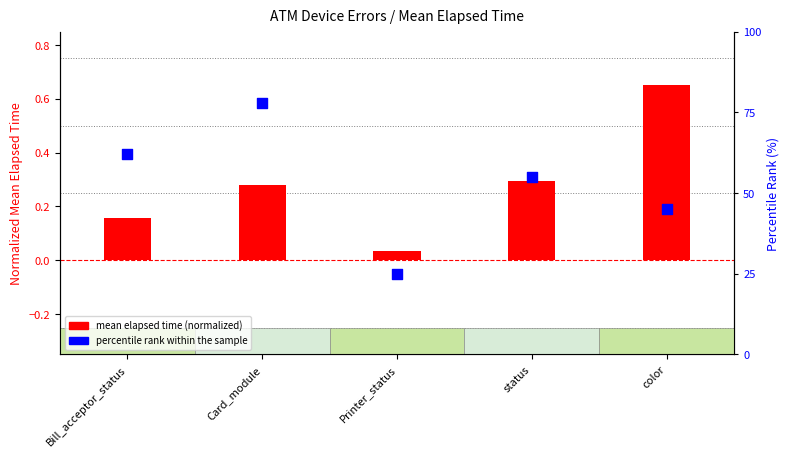

Which series has the largest total across all categories?

percentile rank within the sample